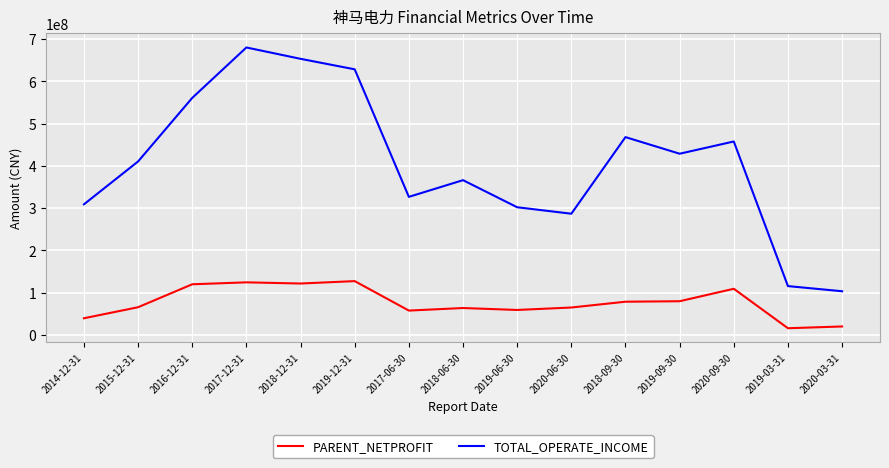

Rank the series by their average value, from highest to lowest.

TOTAL_OPERATE_INCOME, PARENT_NETPROFIT